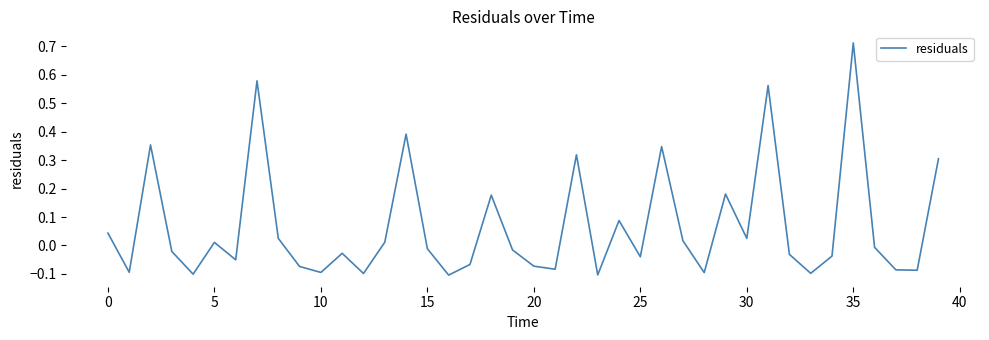

What is the difference between the maximum and minimum values?

0.8